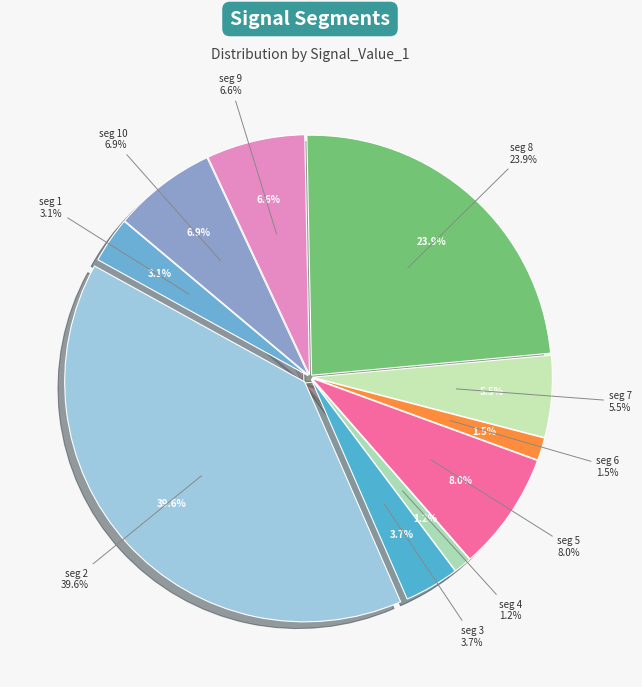

What percentage is NOT represented by signal segment 1?

96.9%